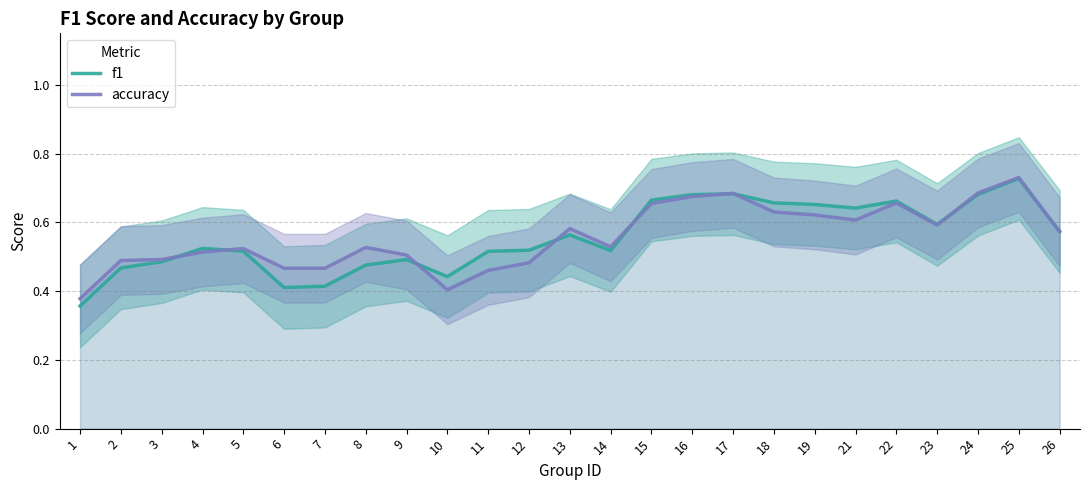

Is this an area chart (filled region under the line)?

No